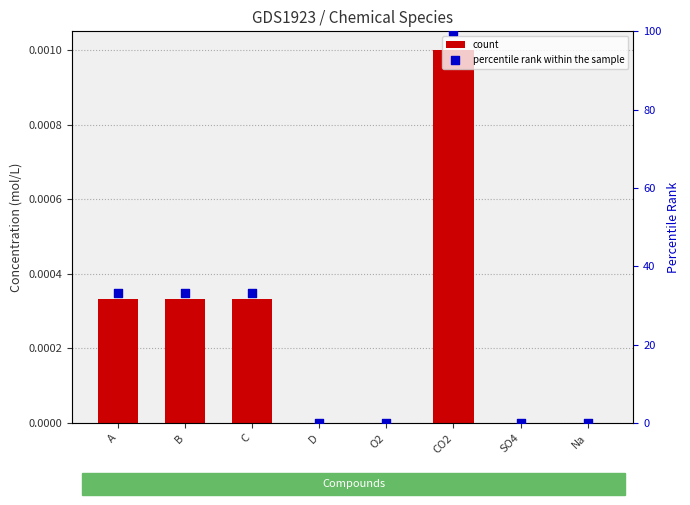

Which series reaches the minimum Y coordinate?

count